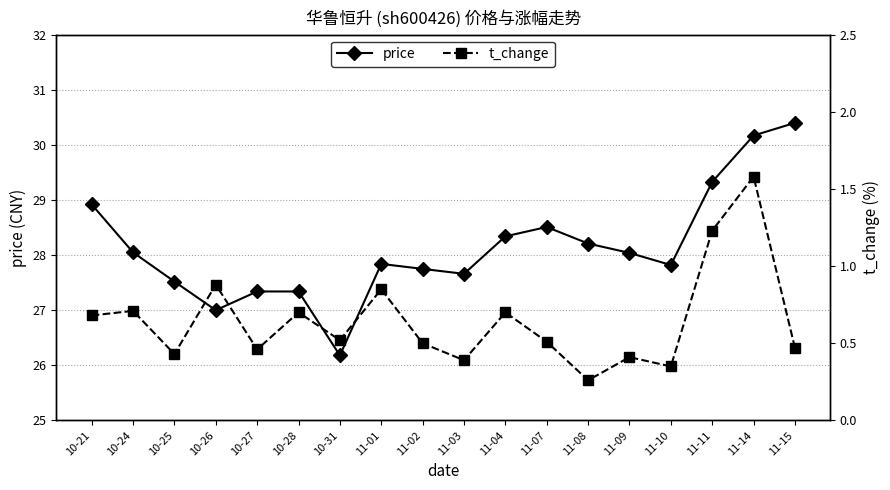

Which category has the lowest value across all series?

11-08